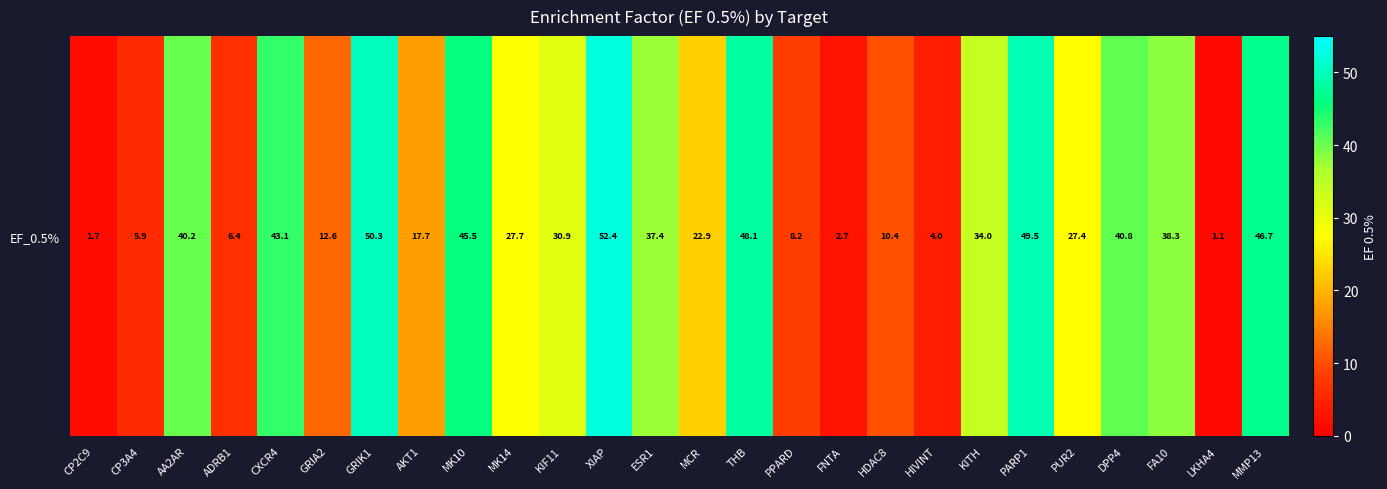

What is the sum of the values at MK14 and GRIK1?

77.9